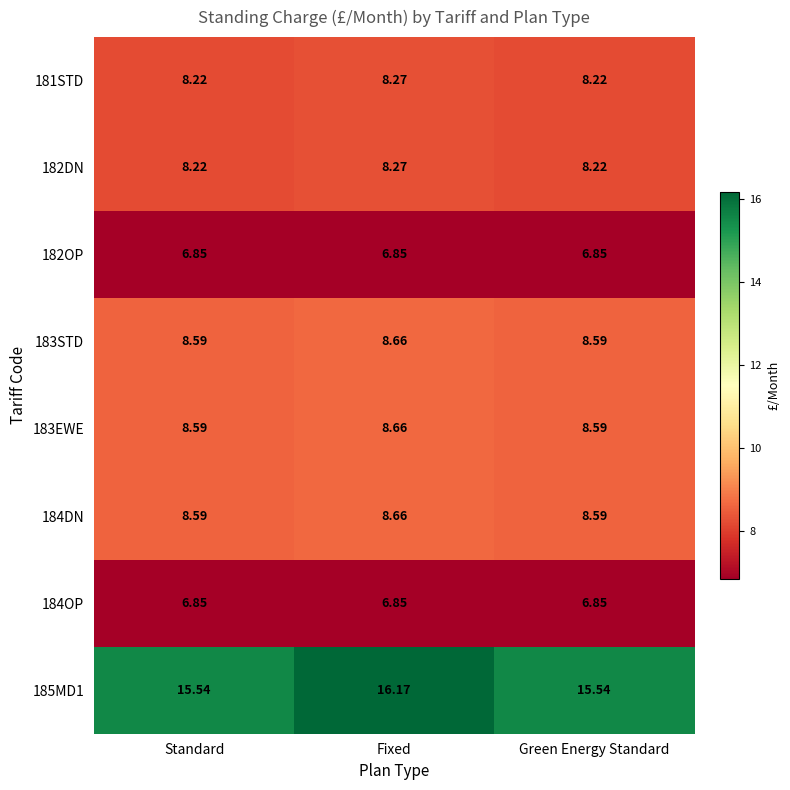

Is the value of 183STD at Standard greater than the value of 185MD1 at Fixed?

No